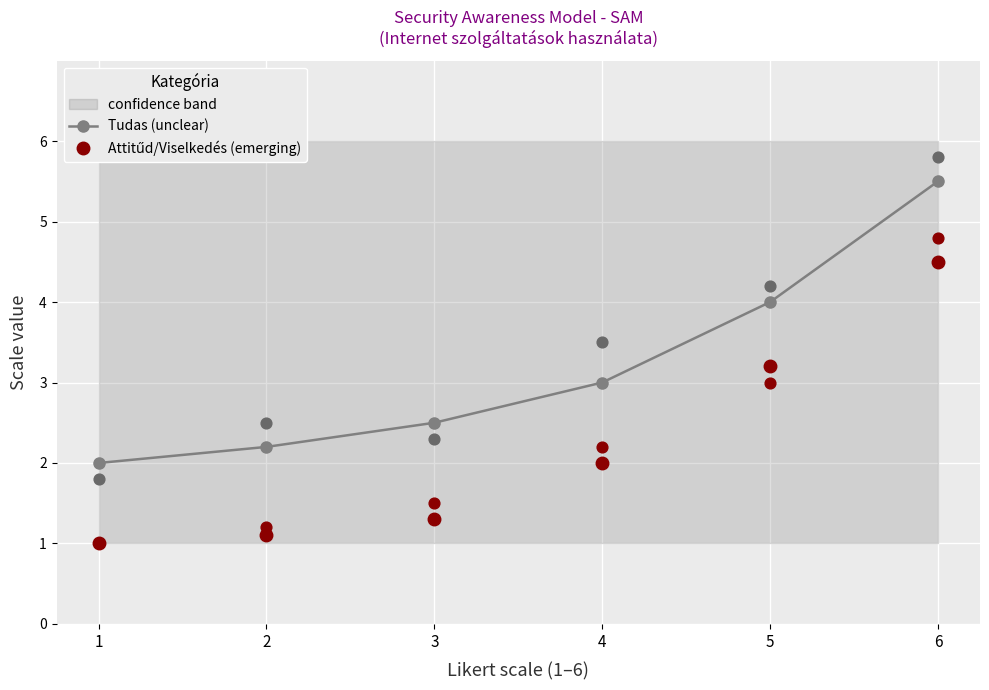

At which category is the sum across all series the highest?

6